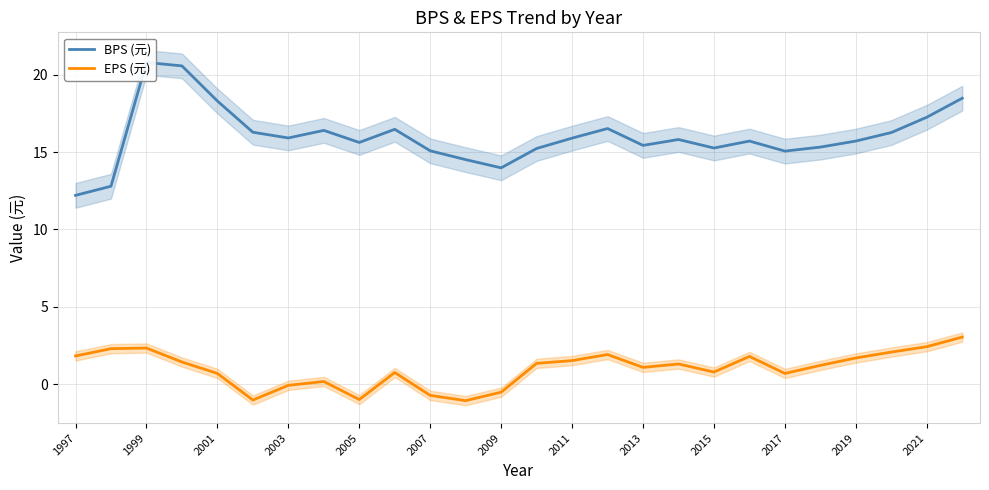

The EPS (元) series shows 0.8 at 2015. True or false?

True